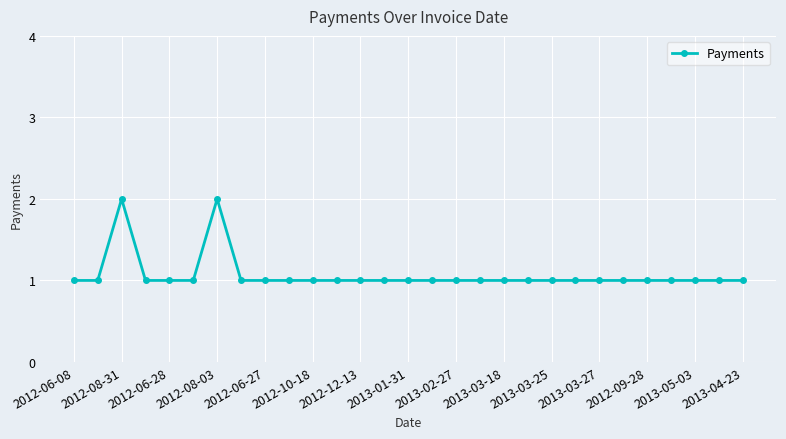

What is the value of the 9th point from the left?

1